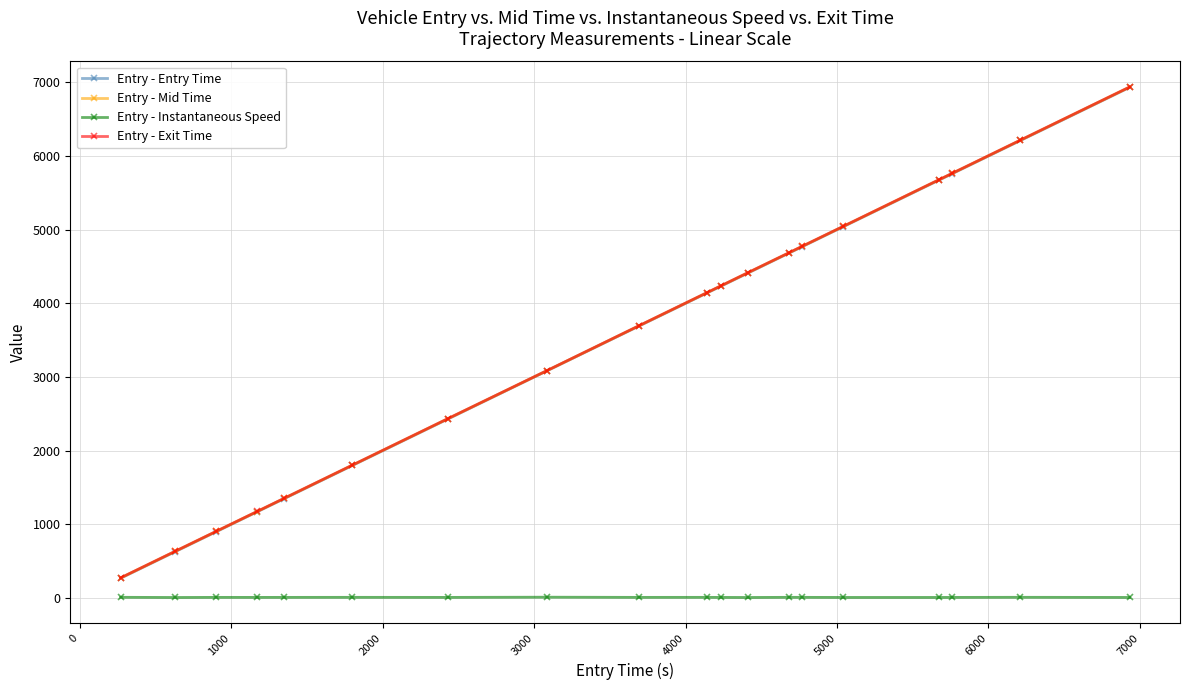

Which series has the widest spread of values?

Entry - Exit Time